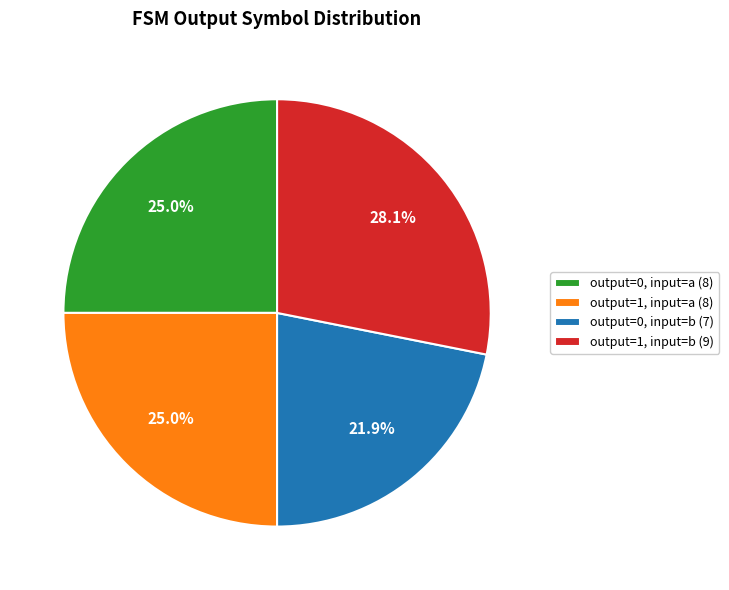

How many segments does this pie chart have?

4